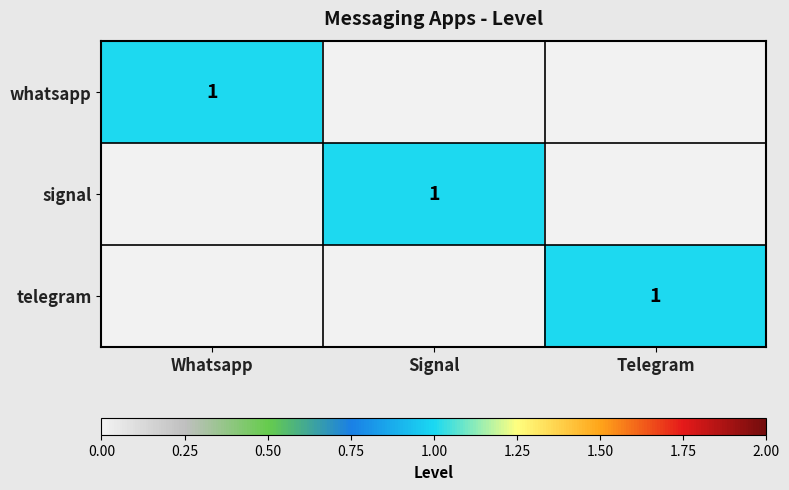

True or false: signal has a value of 1 at Signal.

True